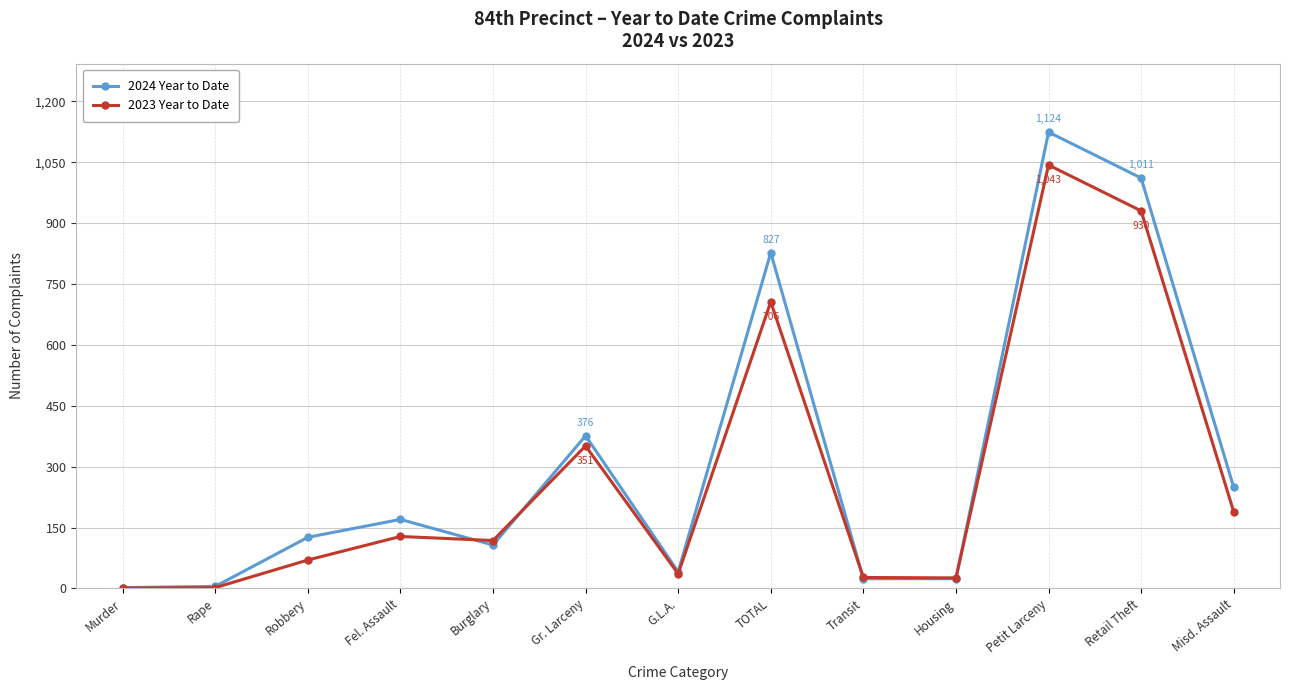

What is the minimum value shown in the chart?

1